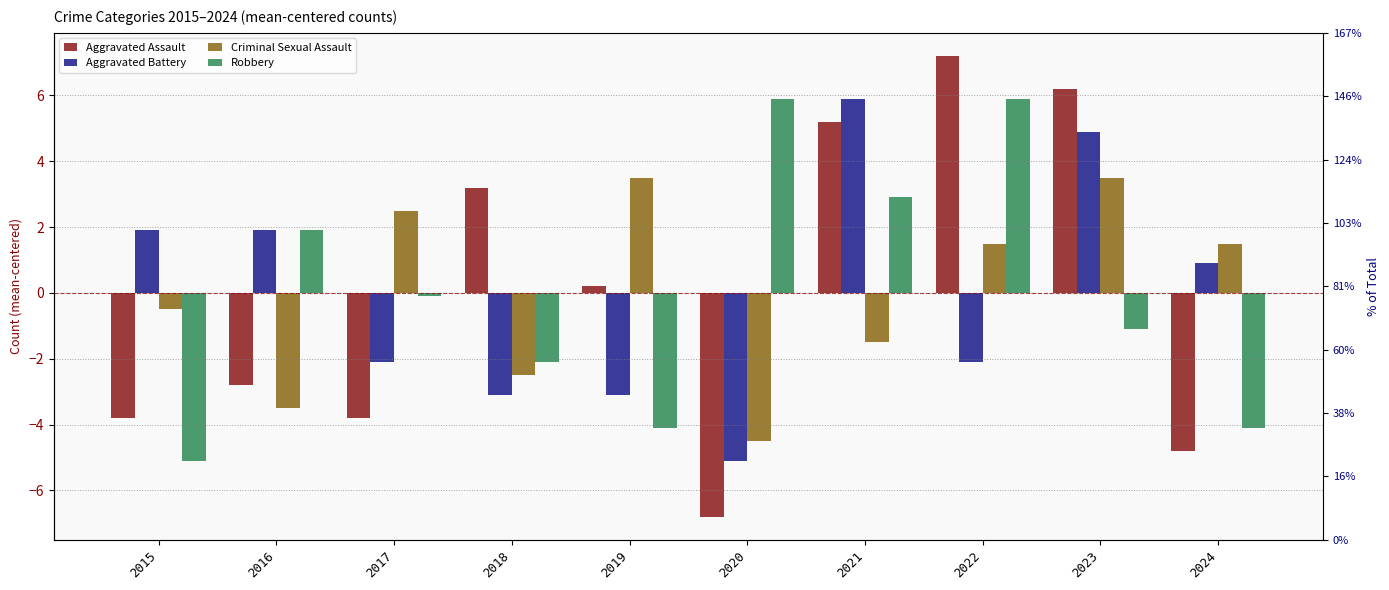

Are the bars horizontal?

No